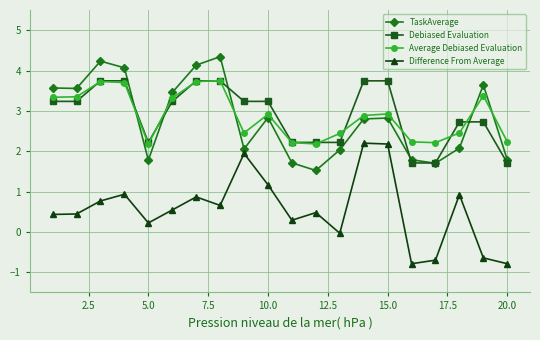

True or false: Debiased Evaluation and Difference From Average cross at least once.

False